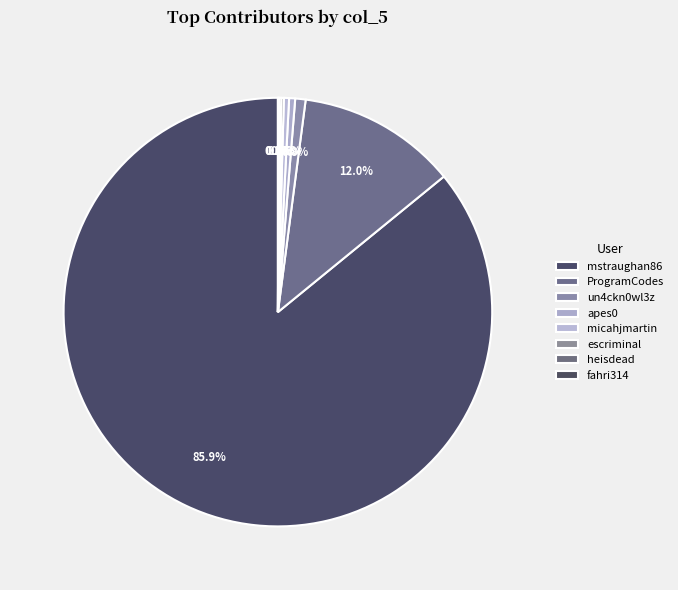

True or false: ProgramCodes accounts for 12% of the total.

True